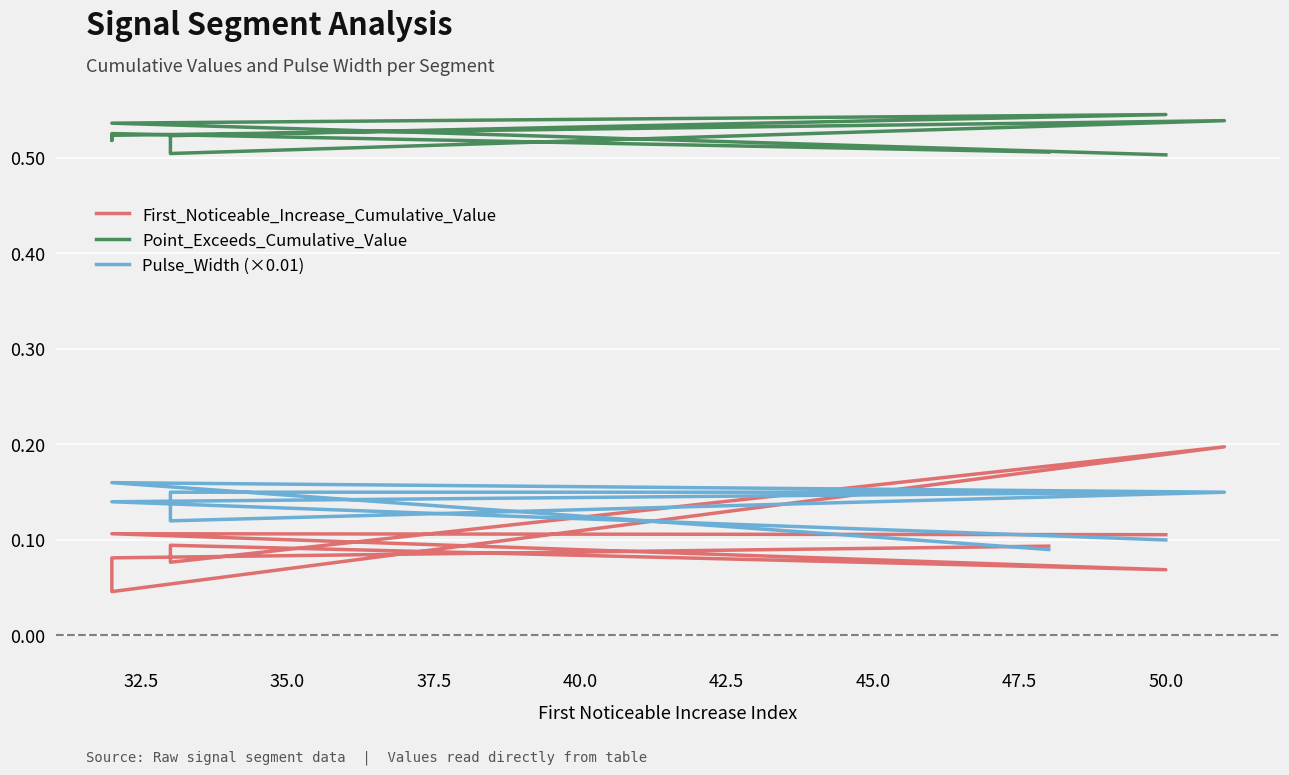

The value of Pulse_Width (×0.01) at 32.5 is 0.1. True or false?

False